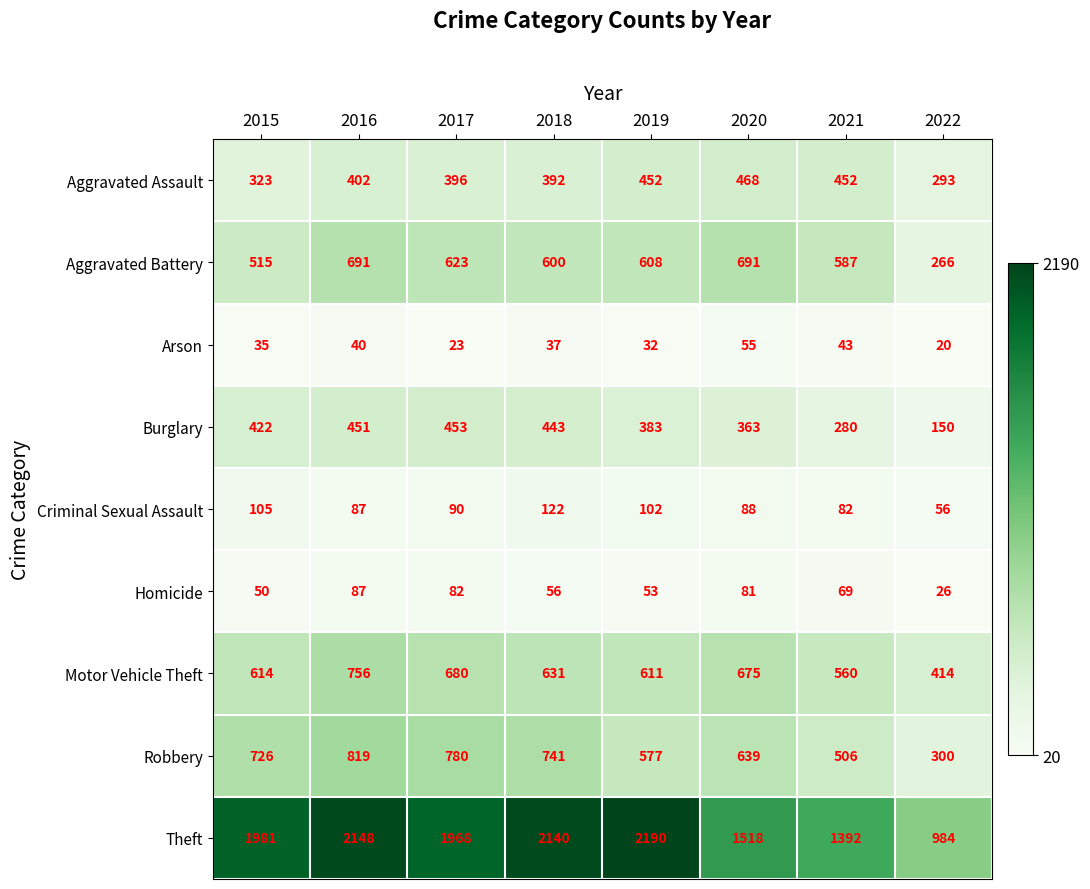

How many series are shown in this chart?

9